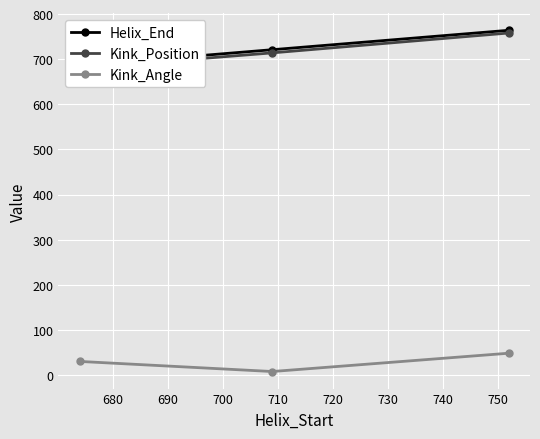

What is the sum of all Helix_End values?

2171.0